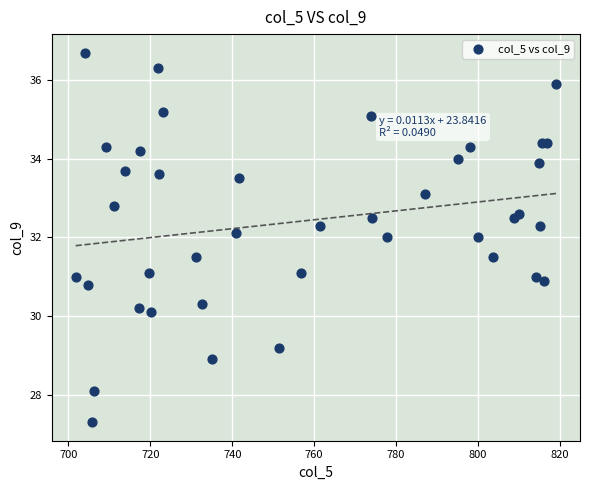

What is the range of X values (max minus min)?

117.2